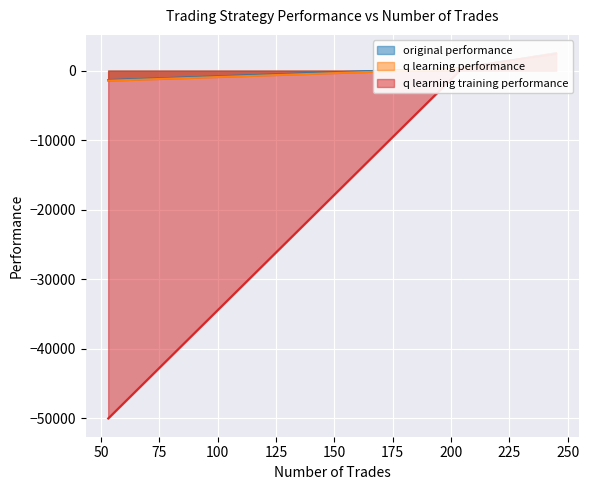

What is the minimum value shown in the chart?

-50000.0